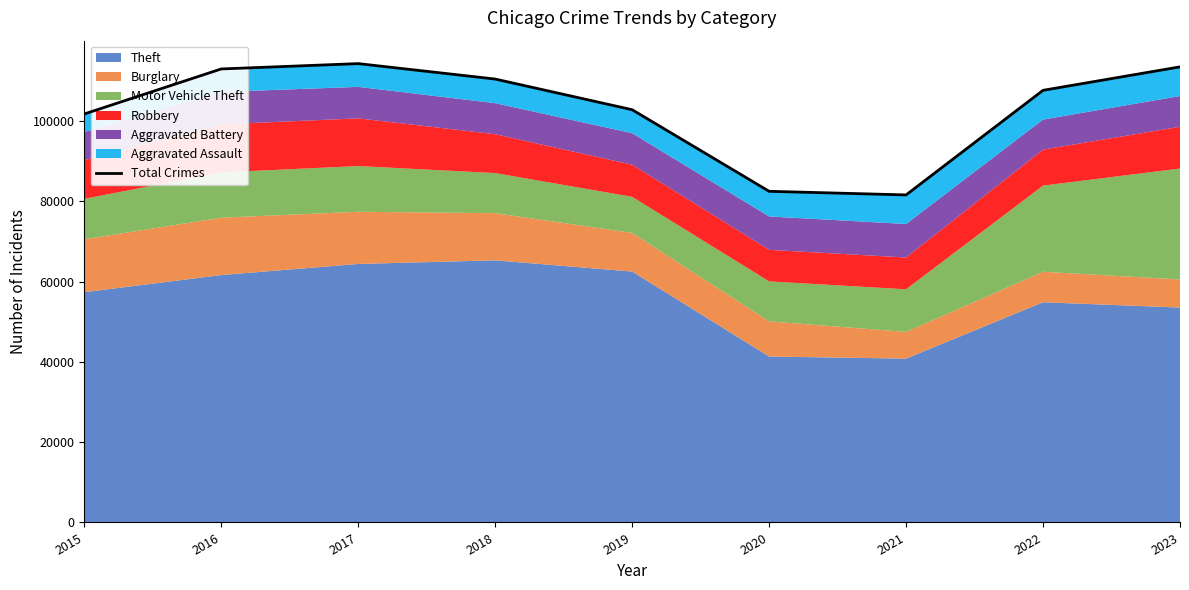

The chart shows a value of 22332 at 2020. True or false?

False